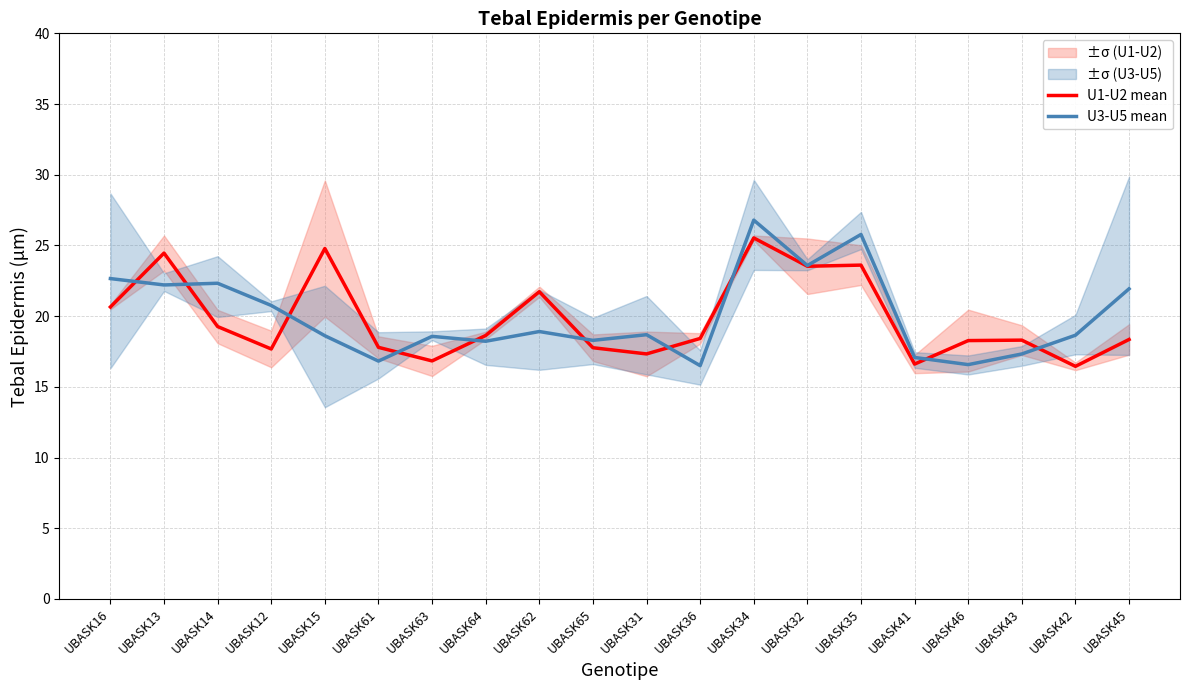

Which series has the largest range (max minus min)?

U3-U5 mean